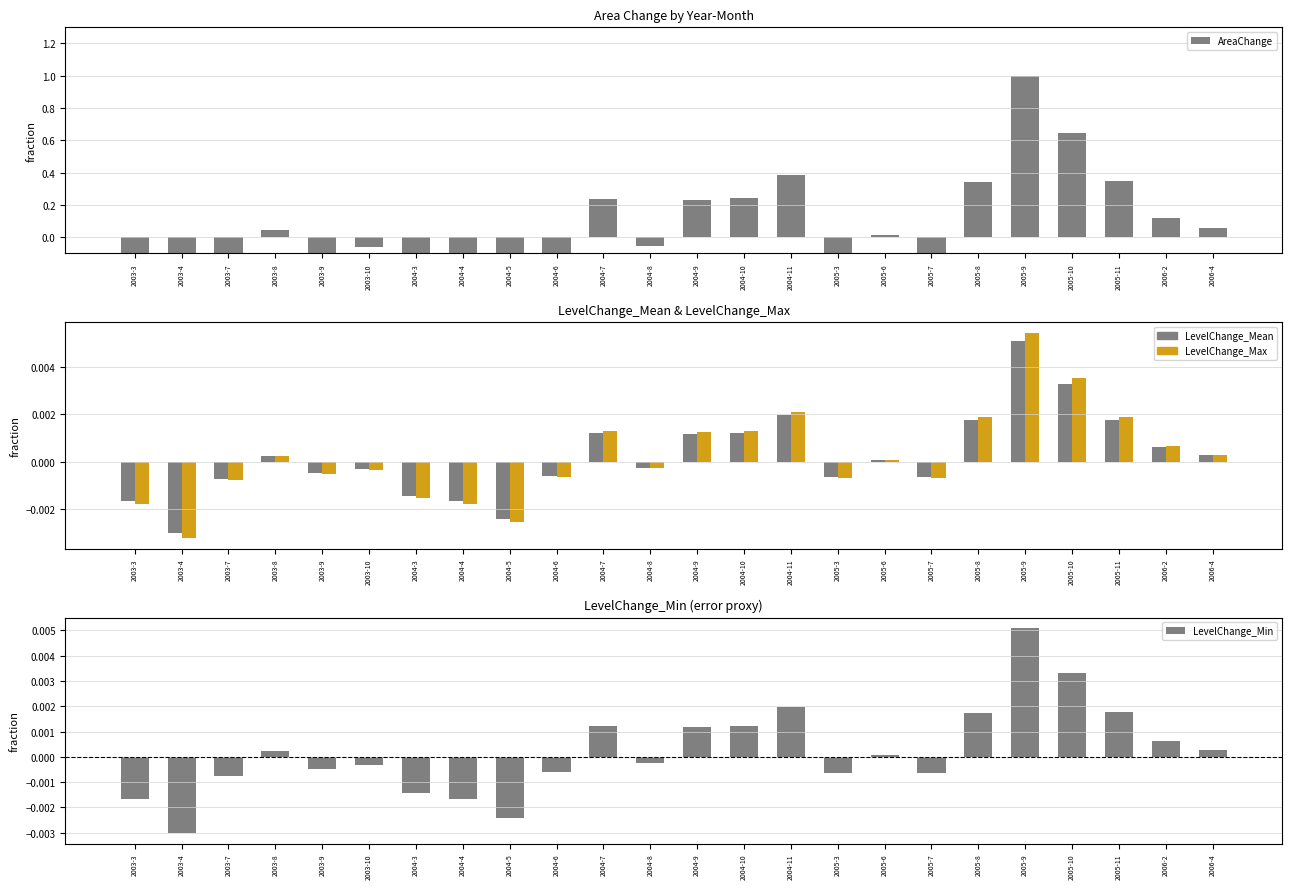

How many values in the AreaChange series exceed 0?

12